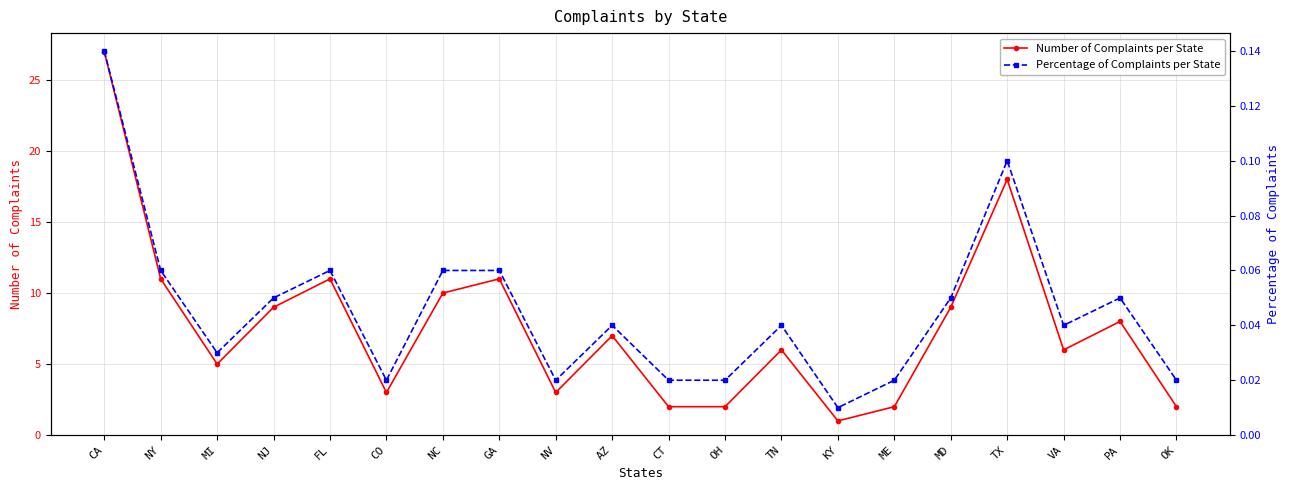

True or false: Percentage of Complaints per State and Number of Complaints per State cross at least once.

False